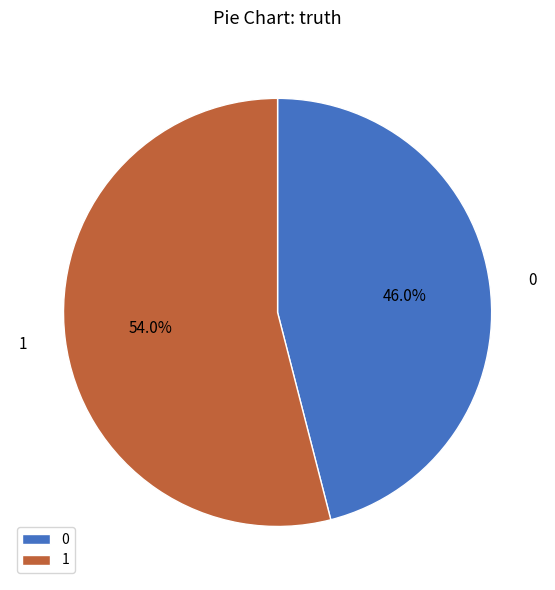

To the nearest percent, what is the combined percentage of 0 and 1?

100%